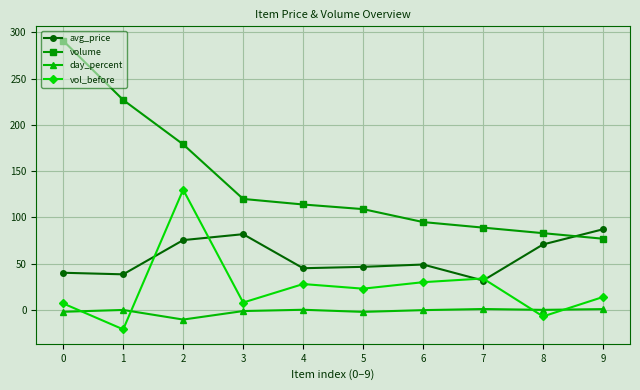

Rank the categories by volume value from lowest to highest.

9, 8, 7, 6, 5, 4, 3, 2, 1, 0